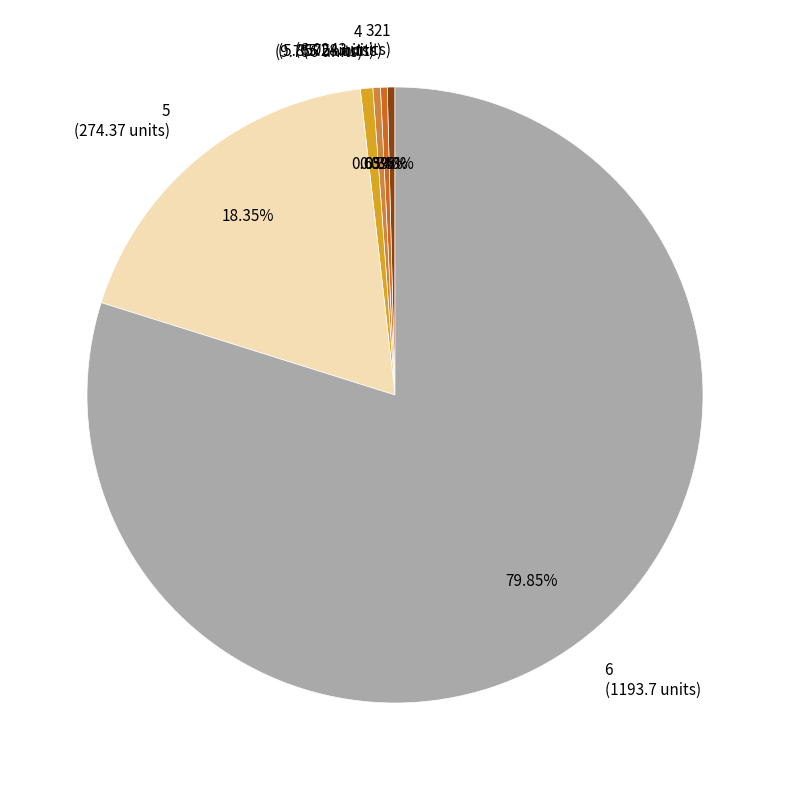

Approximately how many times larger is the value at 6 compared to 5?

4.4